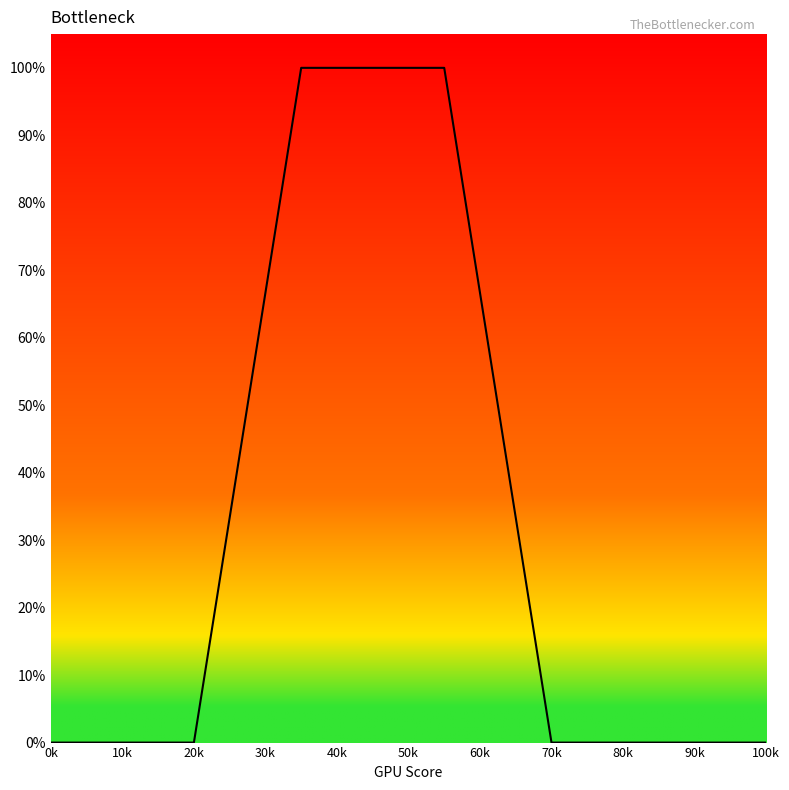

Does the chart display data point markers on the line(s)?

No